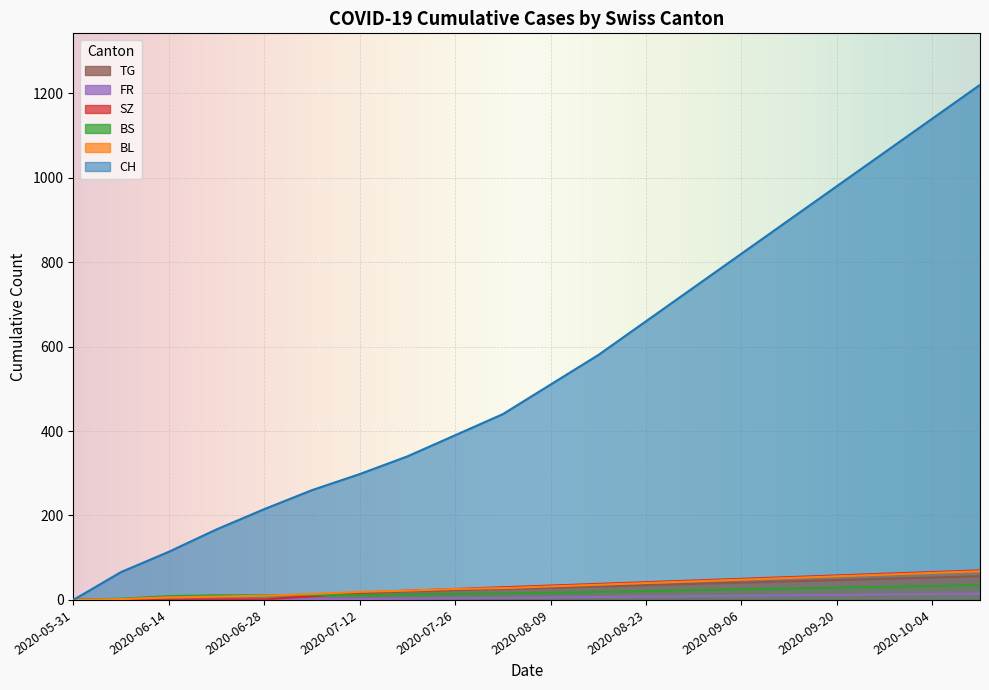

What is the highest value of the BL series?

68